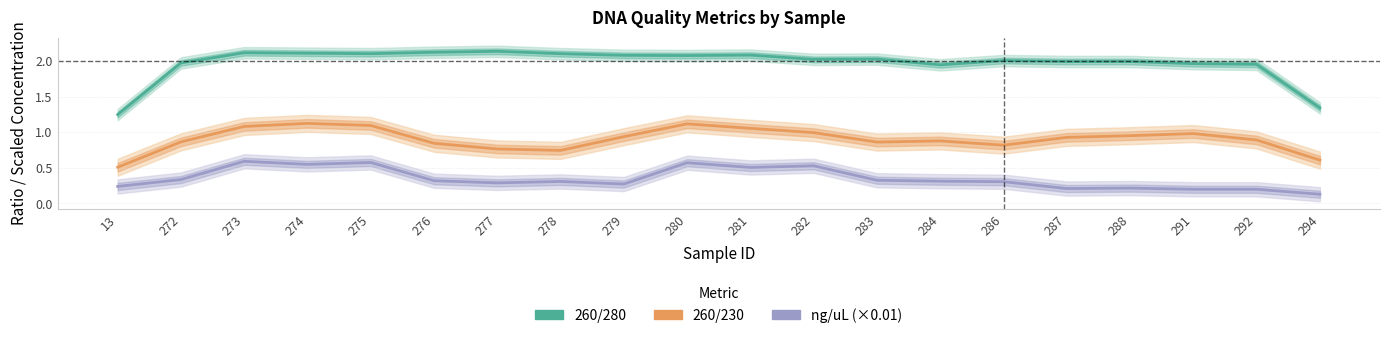

How many lines are shown in the chart?

3